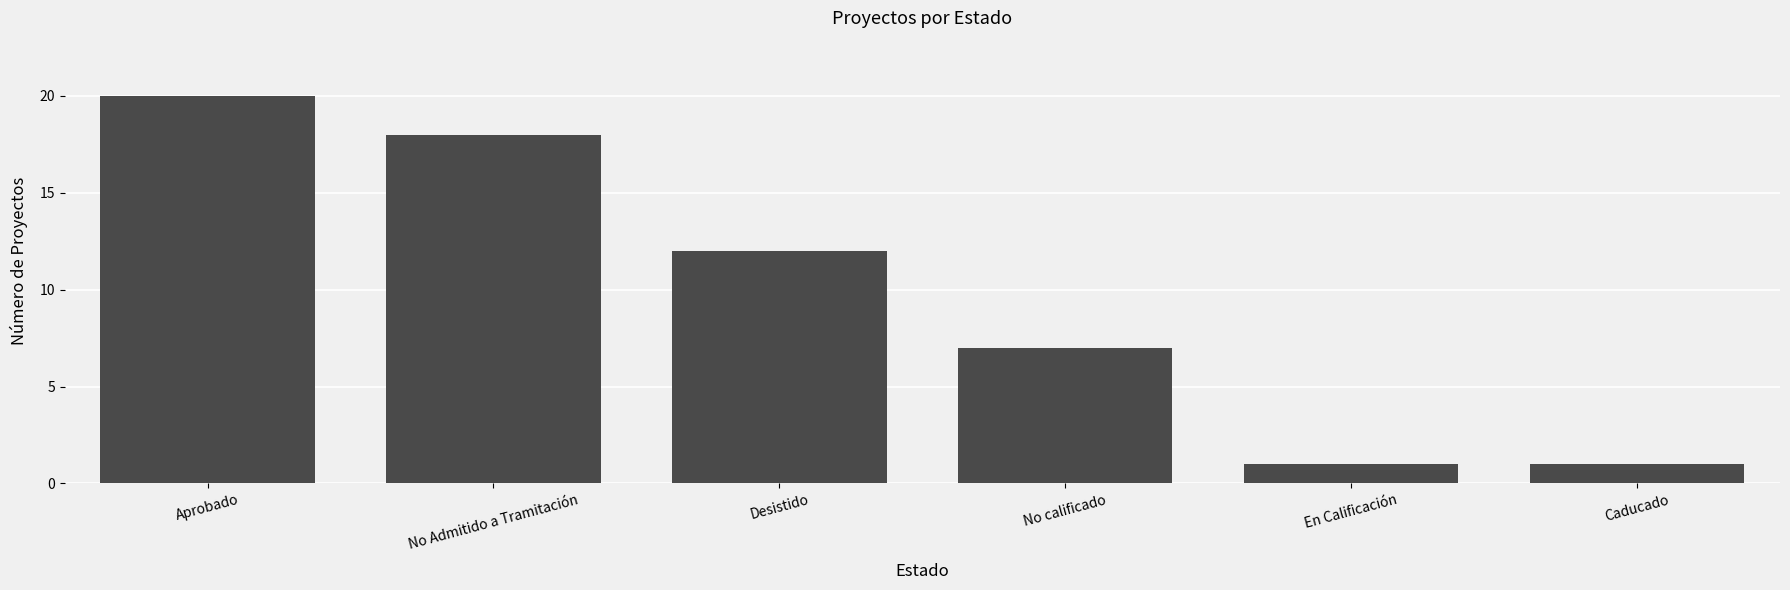

What is the sum of the values at Desistido and Aprobado?

32